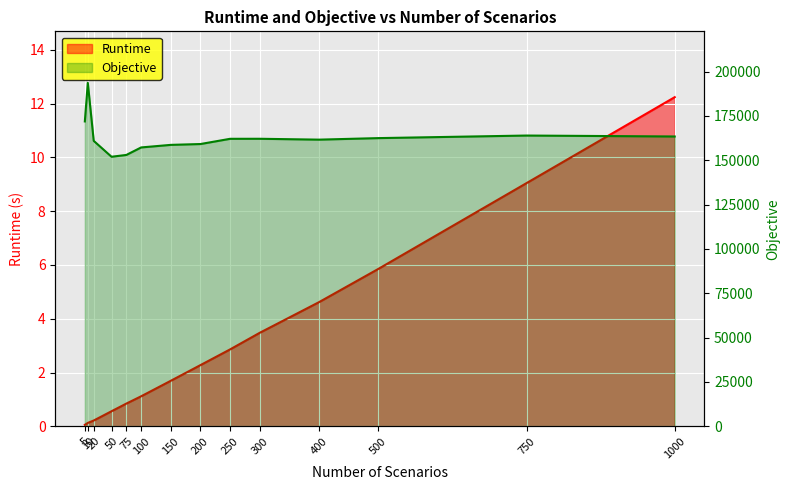

Reading left to right, transcribe all the data shown in this chart.

Runtime: 0.1	0.1	0.2	0.6	0.8	1.1	1.7	2.3	2.9	3.5	4.6	5.9	9.0	12.2
Objective: 171906.2	193659.9	160953.3	151994.2	153017.7	157248.9	158692.5	159166.5	162112.5	162133.9	161643.4	162505.0	163953.4	163425.0